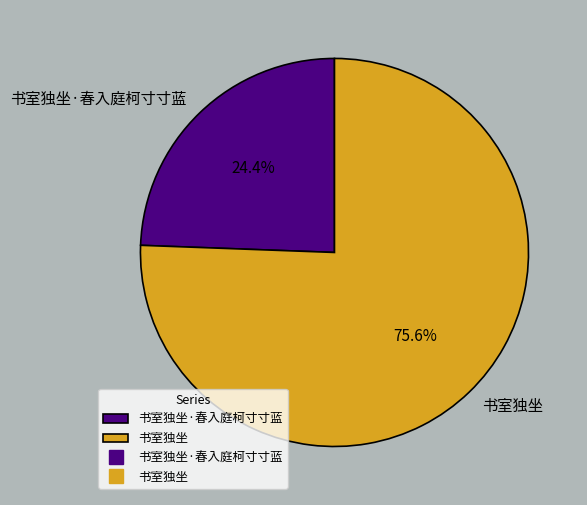

How many segments does this pie chart have?

2